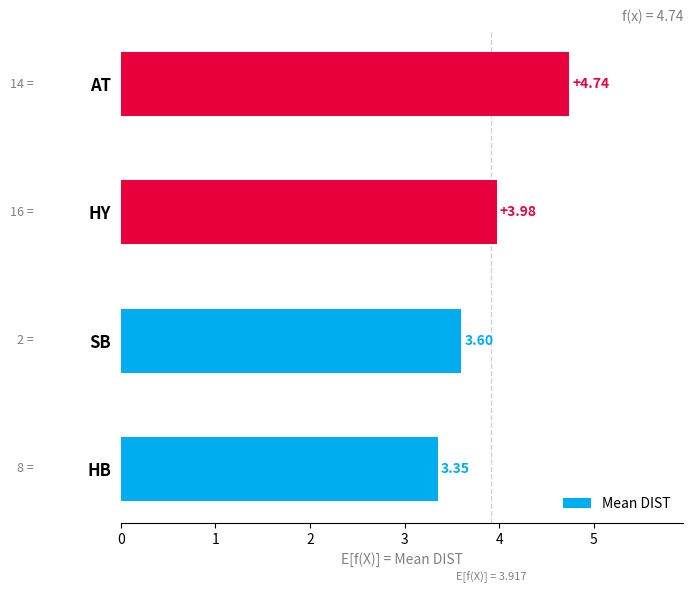

List the labels in order of value, largest first.

AT, HY, SB, HB